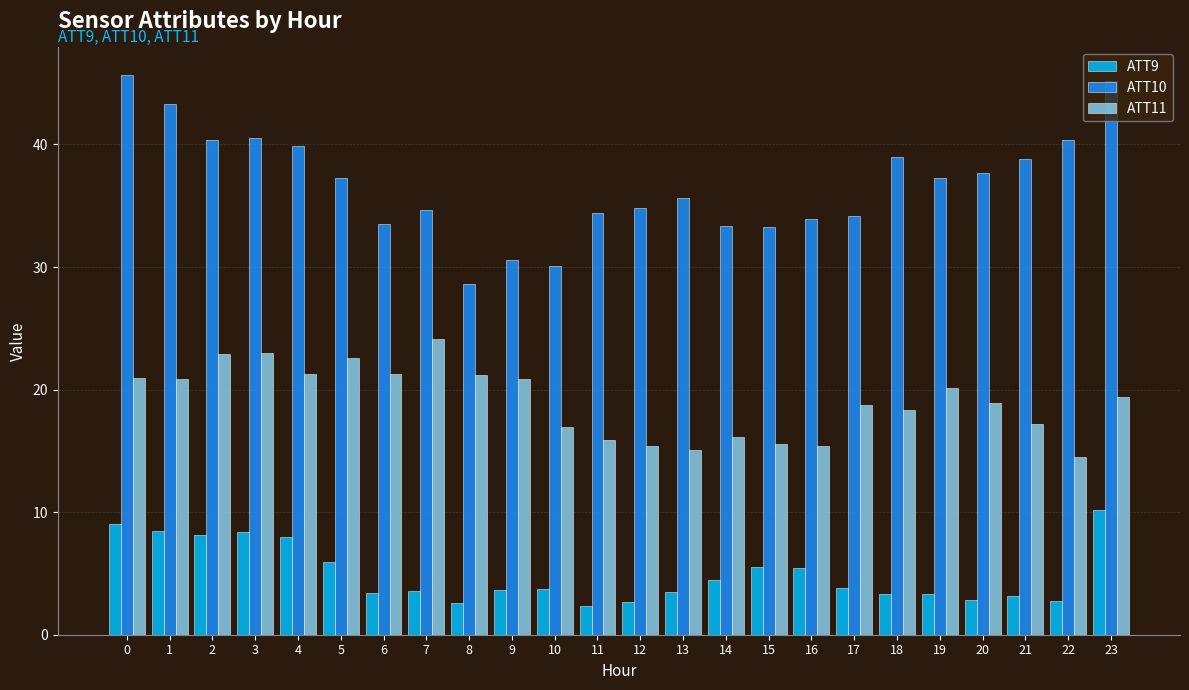

What is the sum of all ATT9 values?

118.3